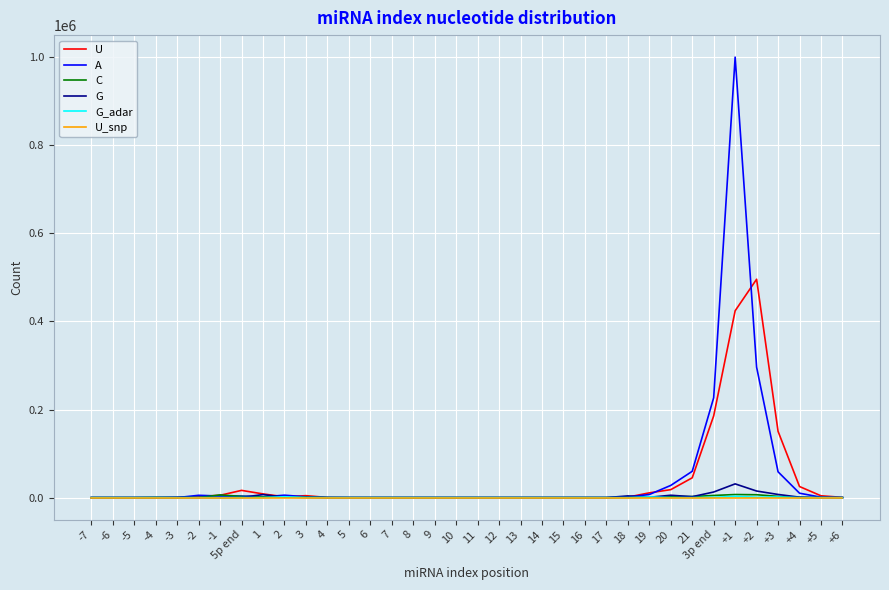

At which category is the sum across all series the highest?

+1